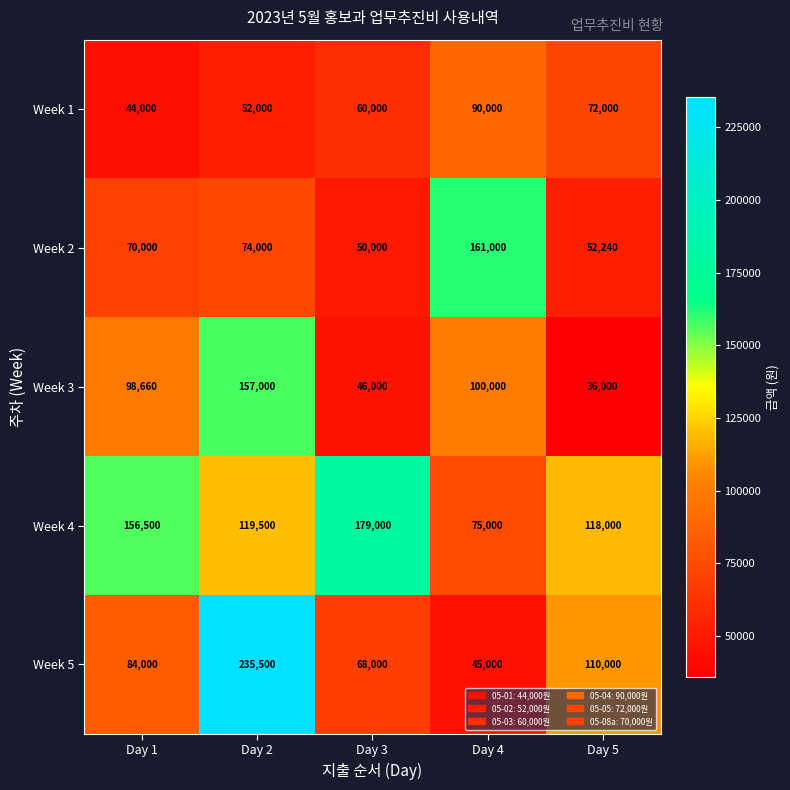

Count the number of categories in the chart.

5